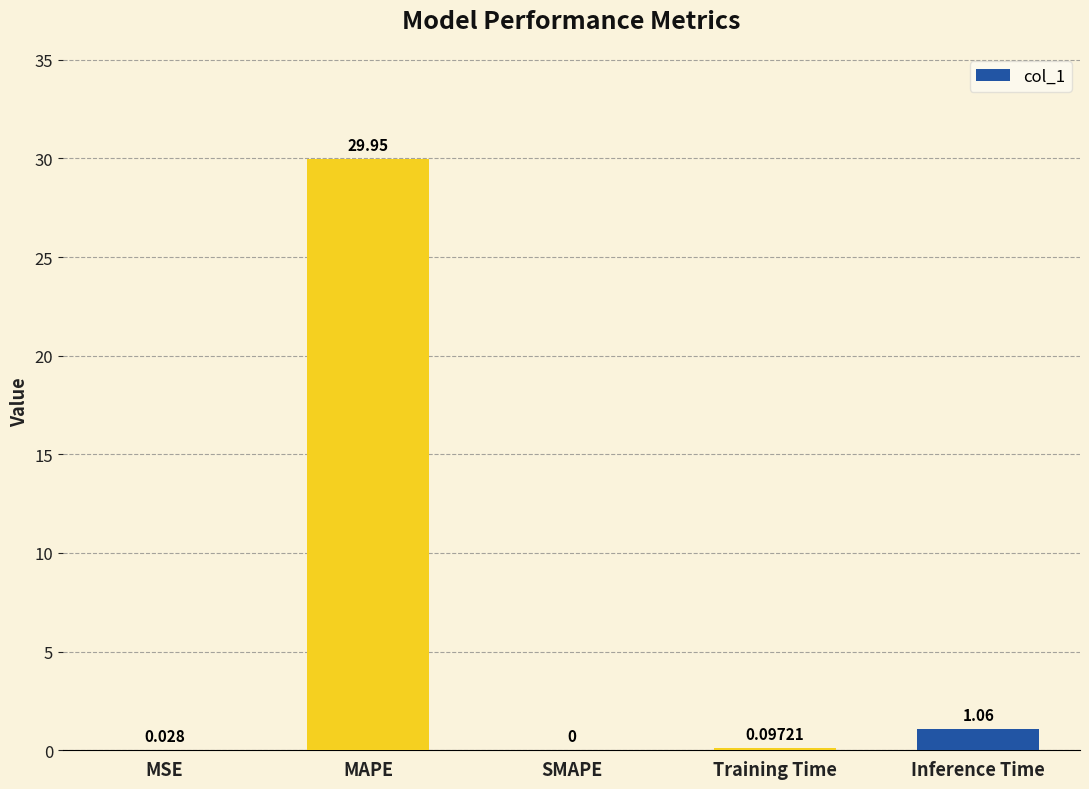

Between Training Time and Inference Time, which is larger?

Inference Time